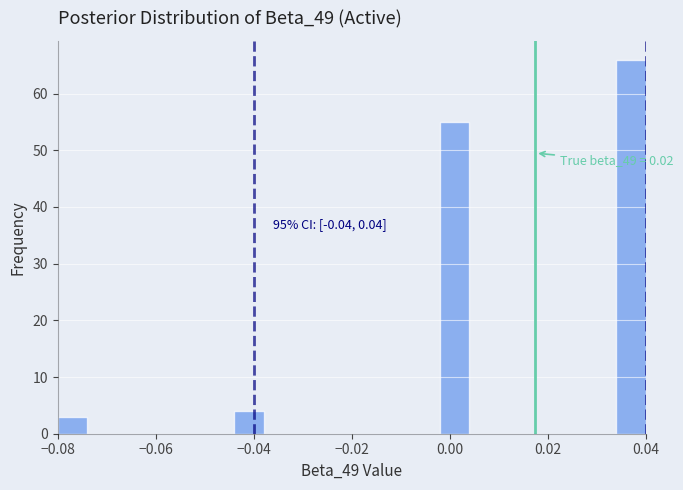

Around what value on the x-axis is the tallest bar? Give the approximate position of its centre, as read against the axis.

0.038